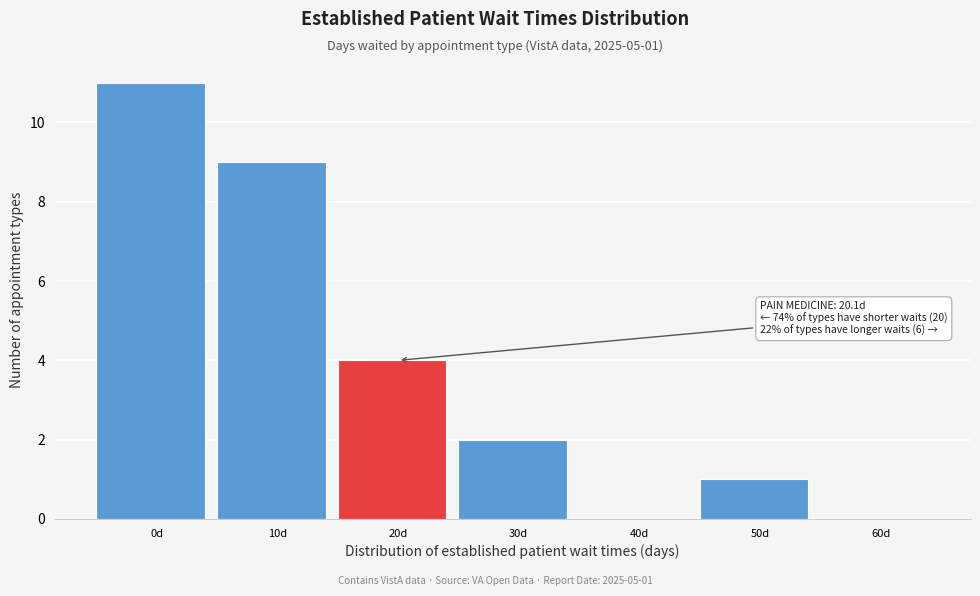

Reading left to right, list all the values displayed in this chart.

0d=11	10d=9	20d=4	30d=2	40d=0	50d=1	60d=0